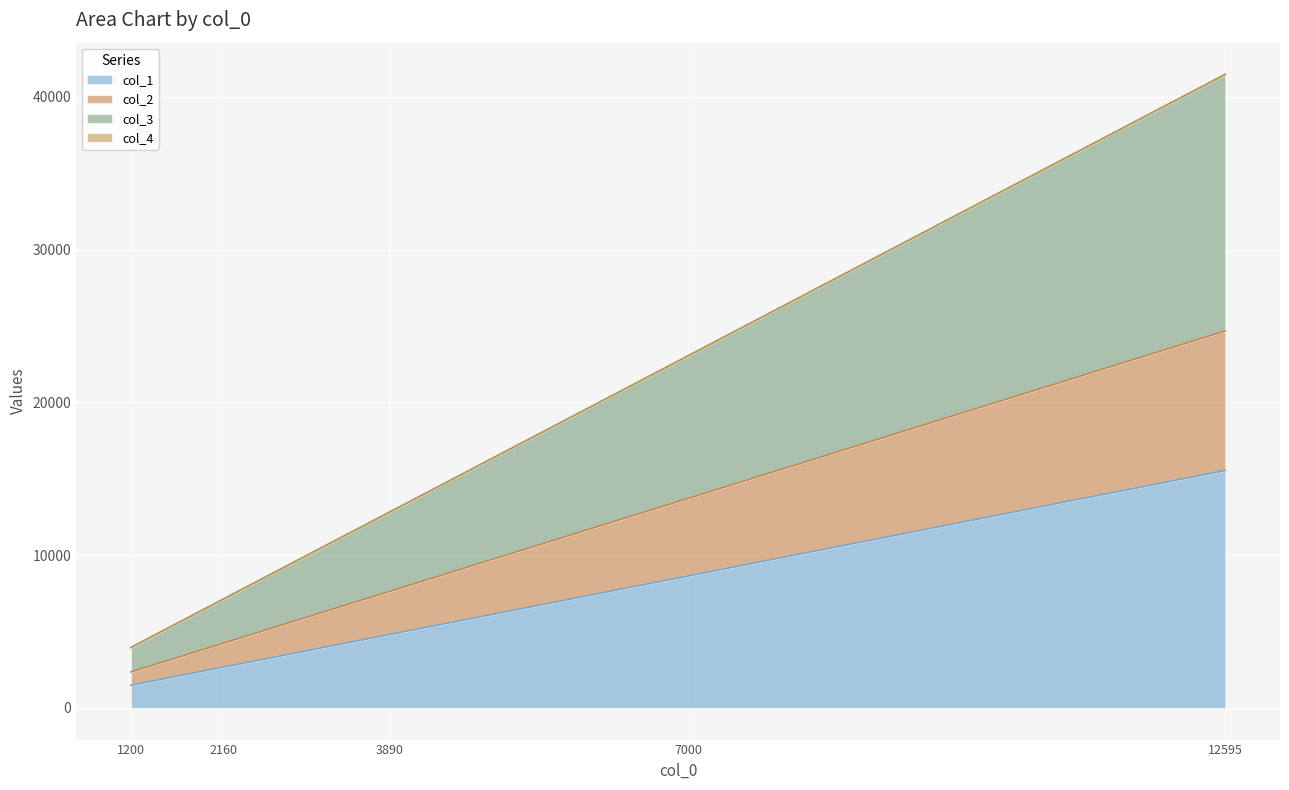

Rank the categories by col_1 value from highest to lowest.

12595, 7000, 3890, 2160, 1200